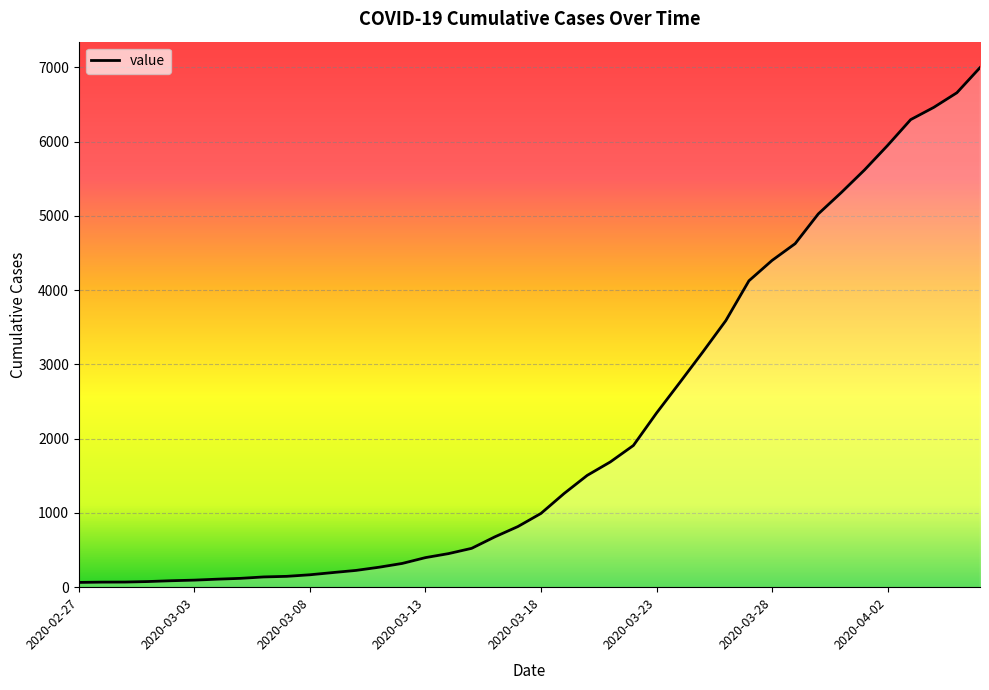

What is the greatest value displayed?

6995